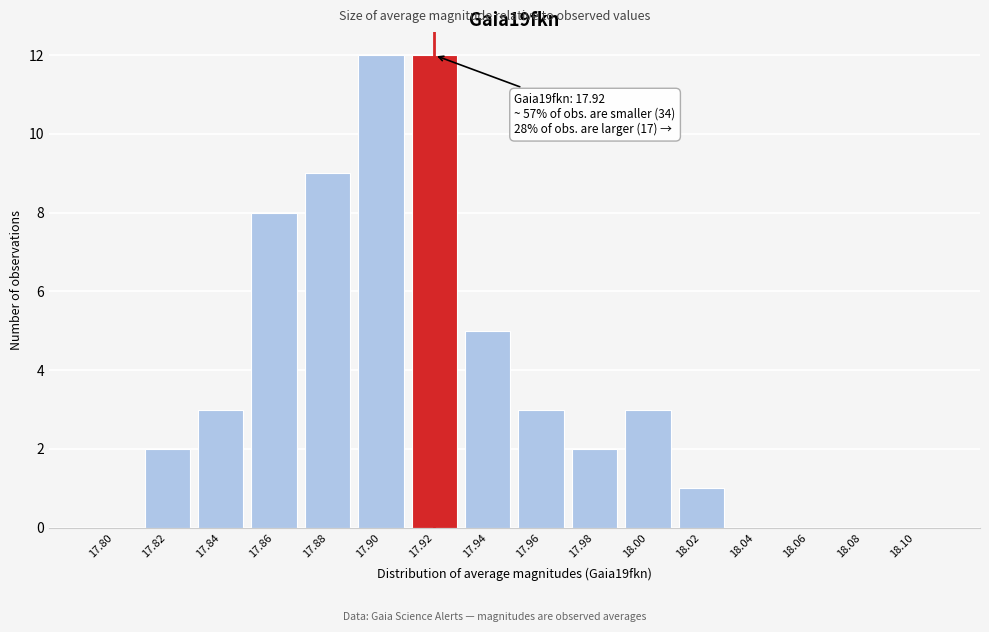

Reading left to right, list all the values displayed in this chart.

17.80=0	17.82=2	17.84=3	17.86=8	17.88=9	17.90=12	17.92=12	17.94=5	17.96=3	17.98=2	18.00=3	18.02=1	18.04=0	18.06=0	18.08=0	18.10=0